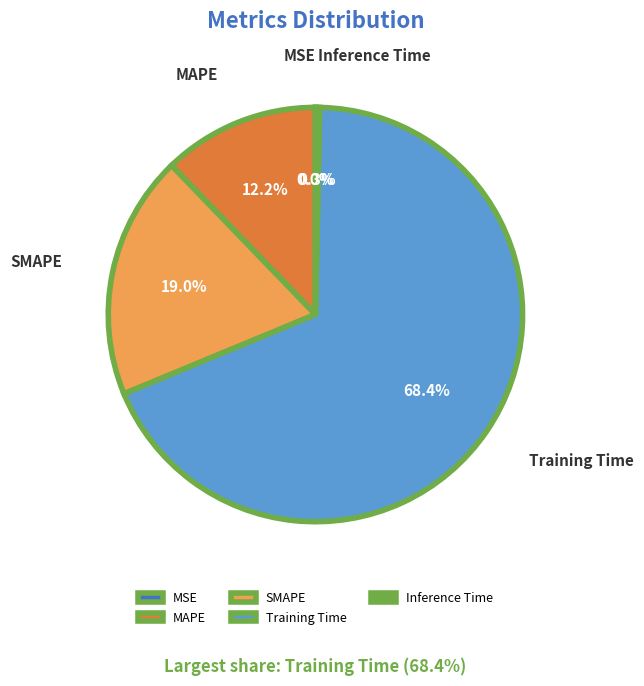

Which slice is the largest?

Training Time